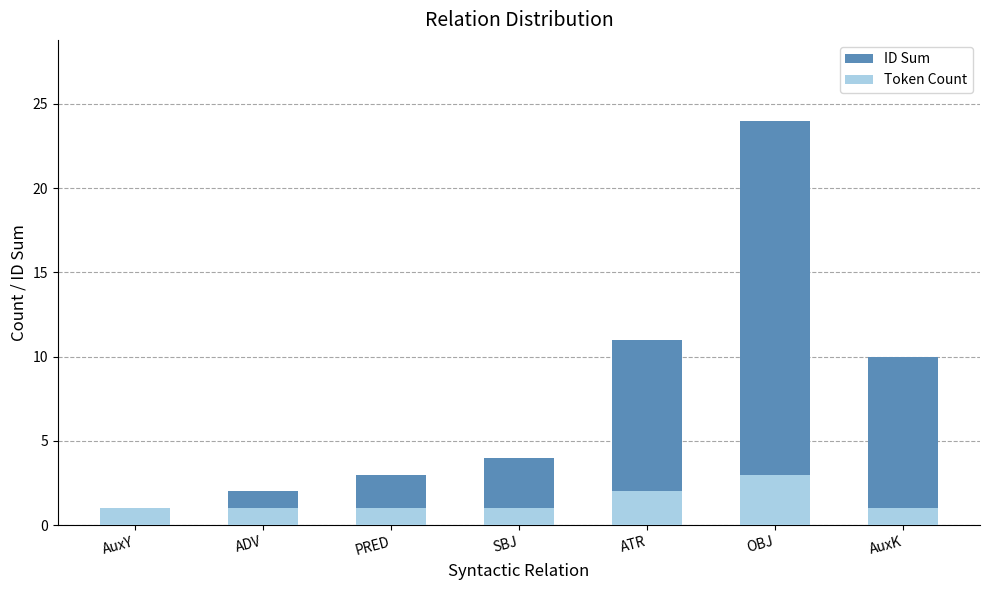

Is it true that Token Count equals 3 at ATR?

False